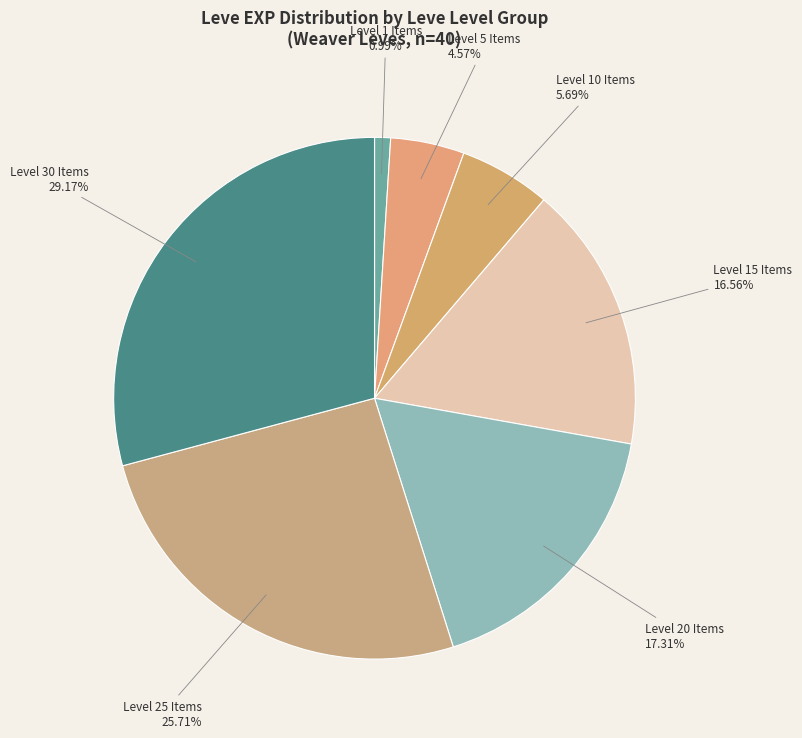

Do Level 1 Items and Level 25 Items together represent more than half of the pie?

No